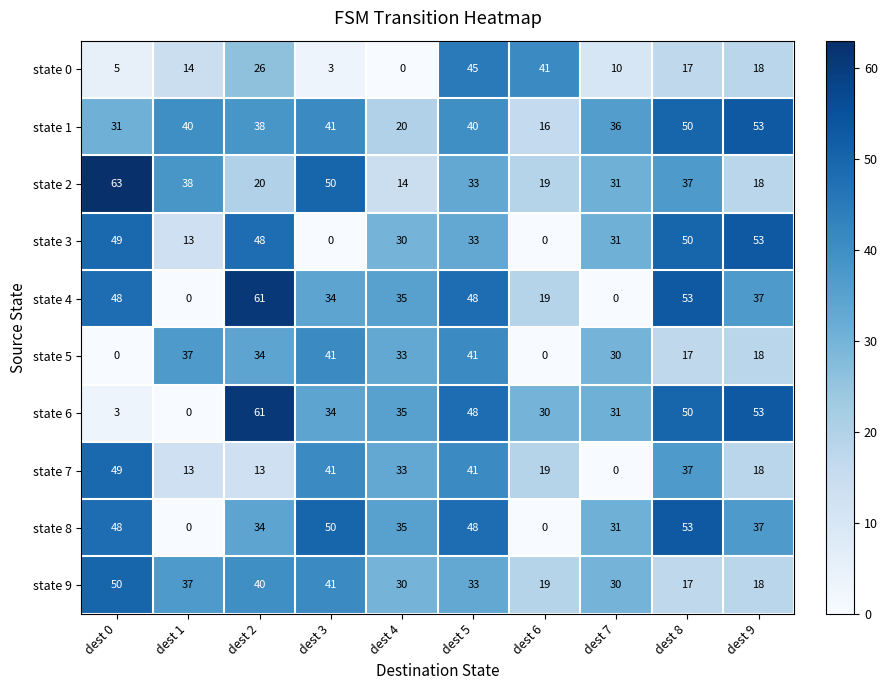

The state 0 series shows 14 at dest 1. True or false?

True